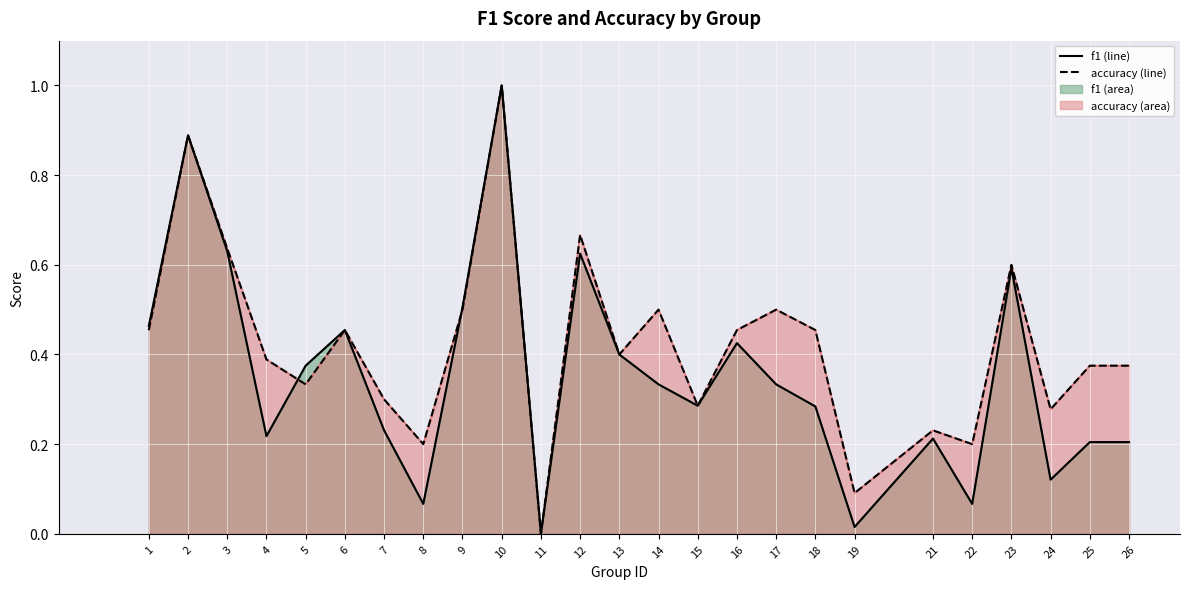

List the series in order of their peak value, lowest first.

f1 line, accuracy line